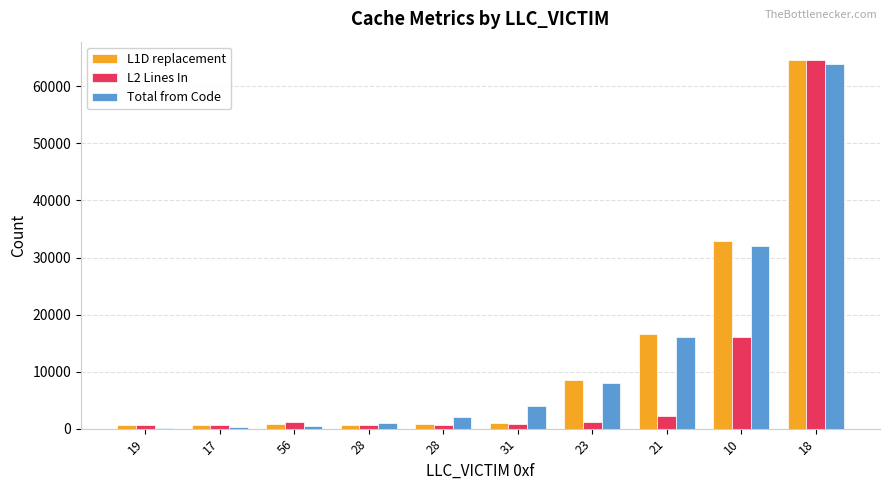

What is the difference between the highest and lowest values at 17?

331